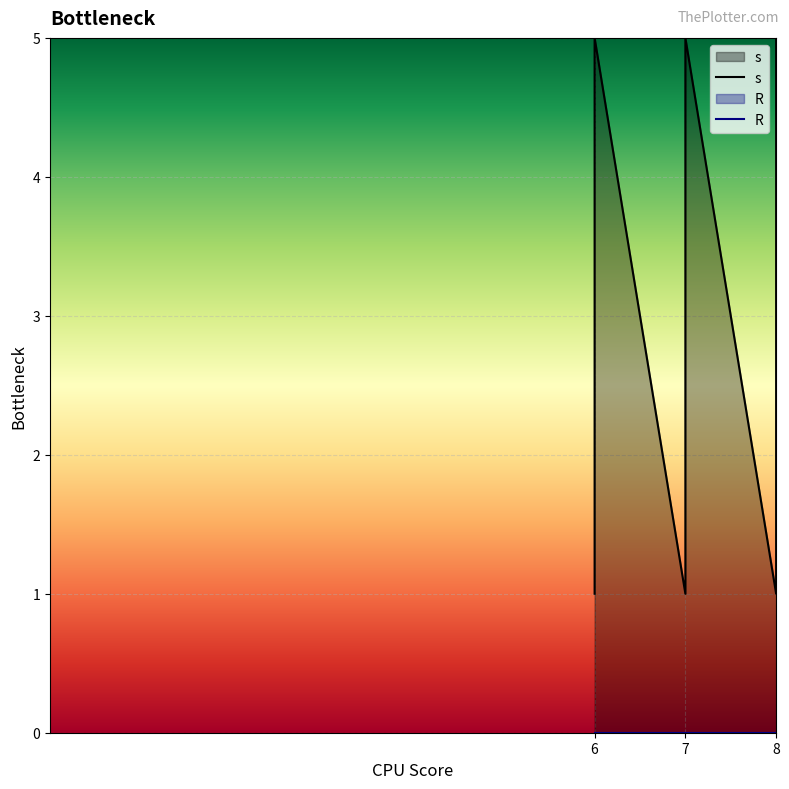

At which label is R closest to 0?

6